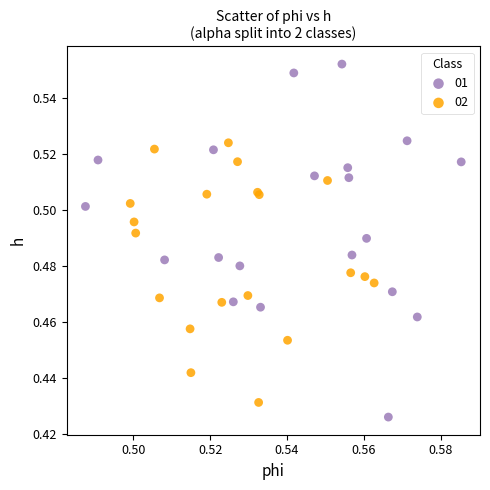

What are all the series names shown in the legend?

01, 02